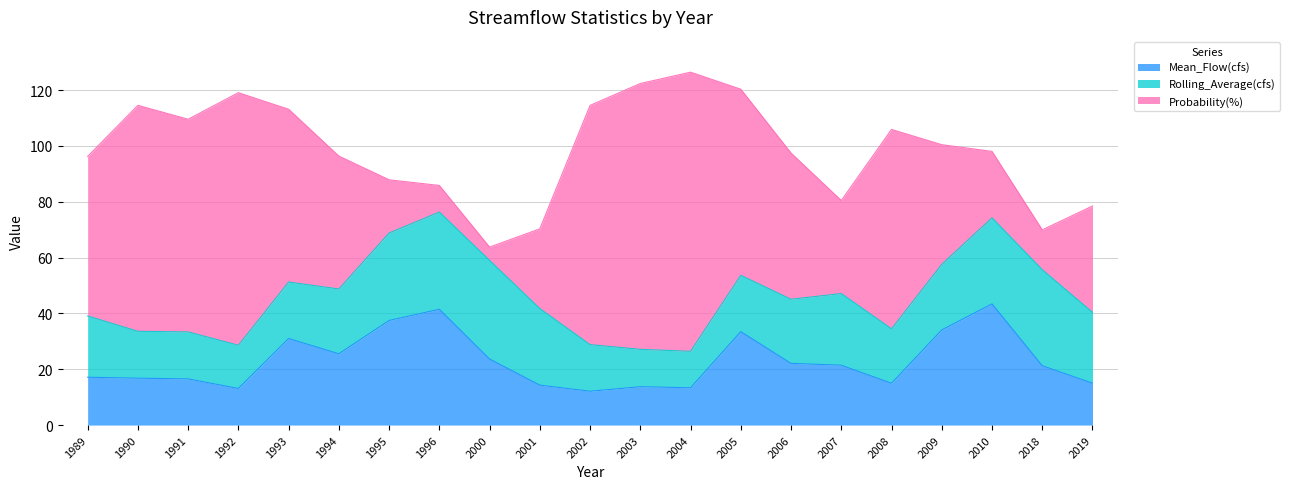

What is the spread (max minus min) of values at 1991?

59.6